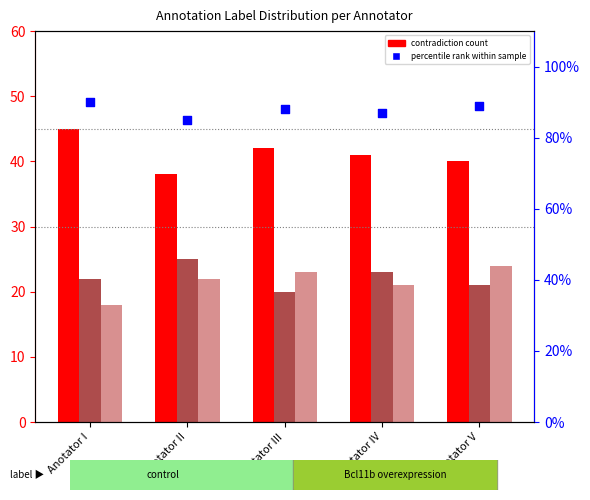

Which series has the largest total across all categories?

percentile rank